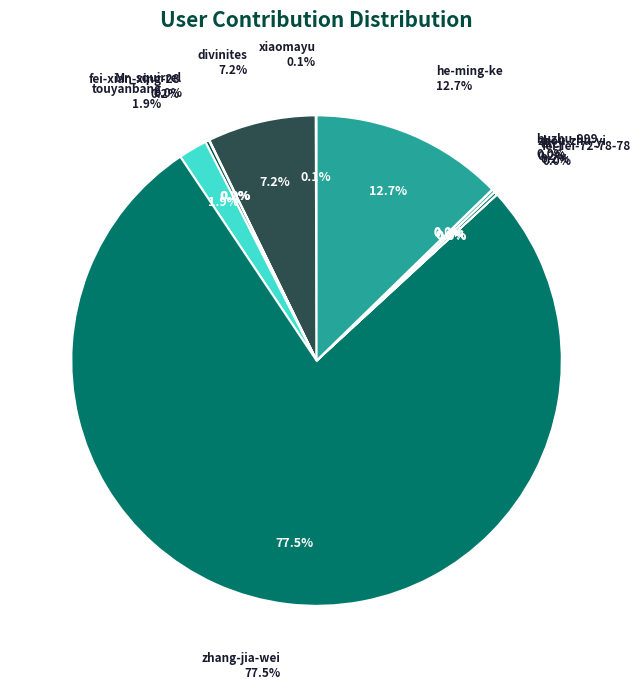

Rank the categories by value from highest to lowest.

zhang-jia-wei, he-ming-ke, divinites, touyanbang, fei-xian-xing-28, zhou-zhu-yi, dtcj, xiaomayu, Mr_squirrel, fei-fei-72-78-78, buzhu-999